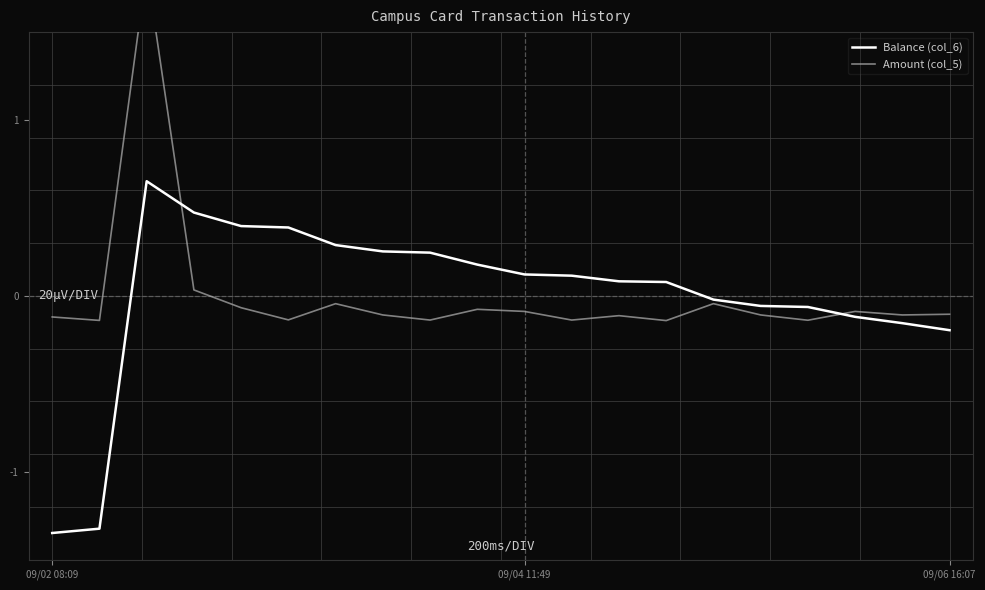

What is the difference between the Balance (col_6) values at 11 and 8?

0.1